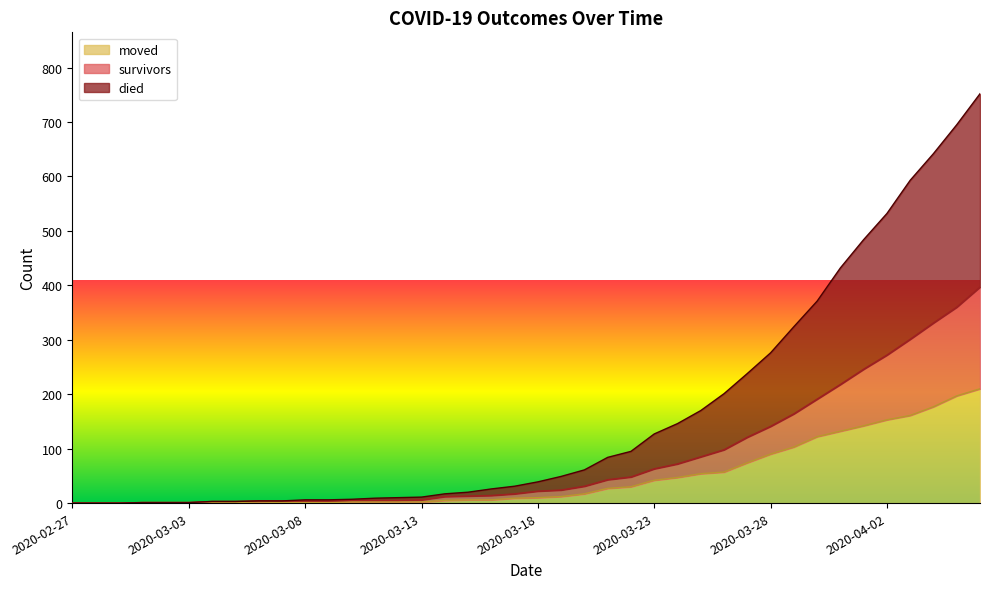

How many distinct data groups are displayed?

3